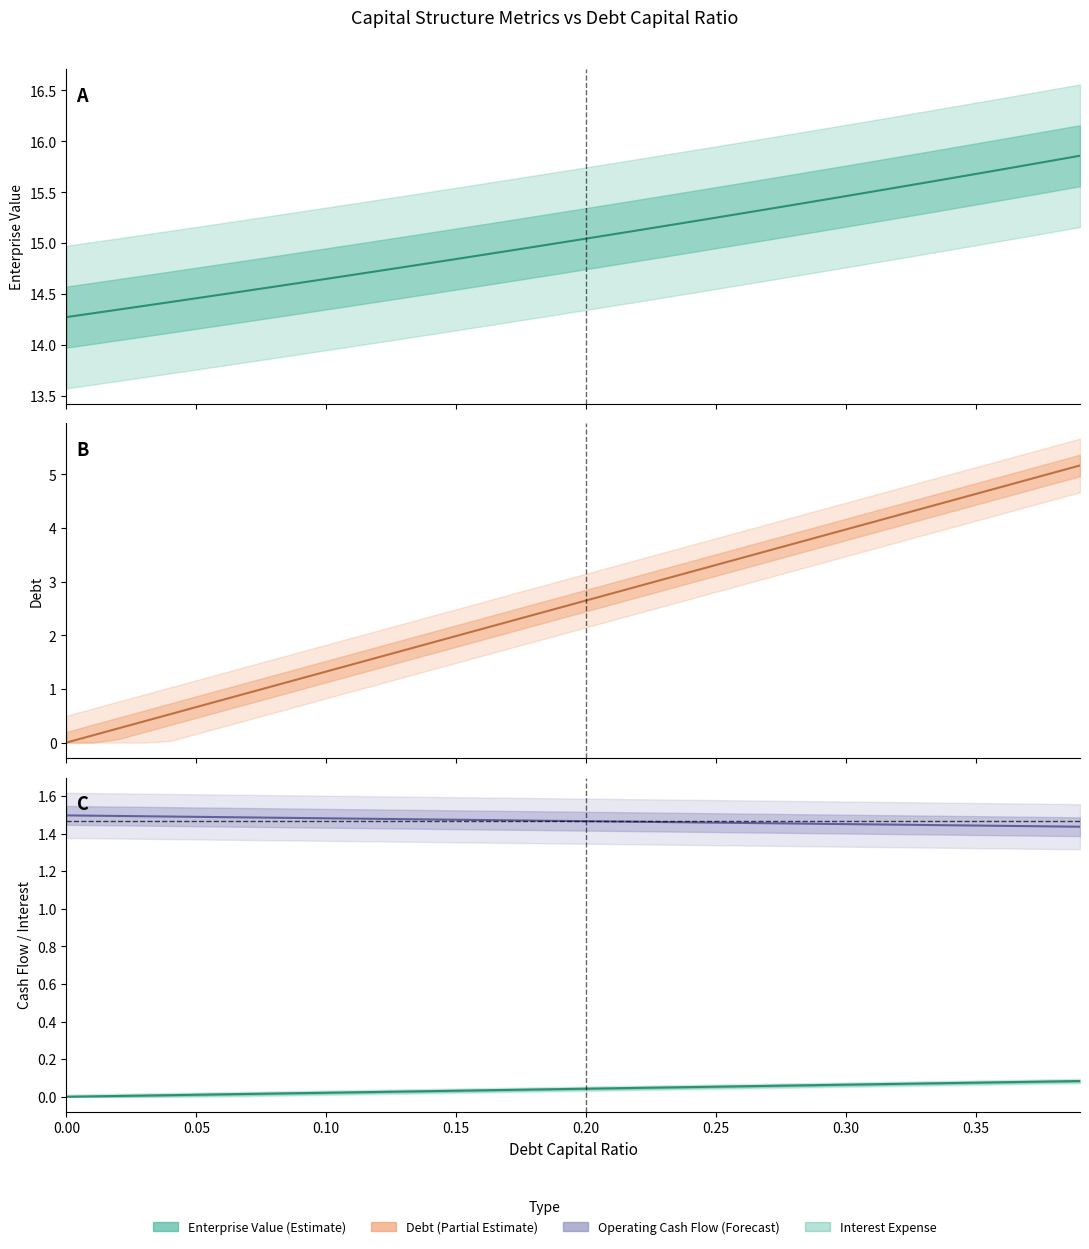

What position from the right is 0.0?

40